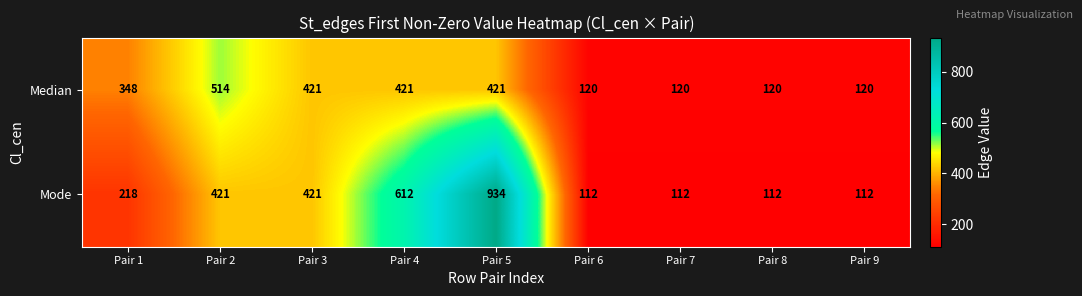

List the series in order of their overall mean, lowest first.

Median, Mode